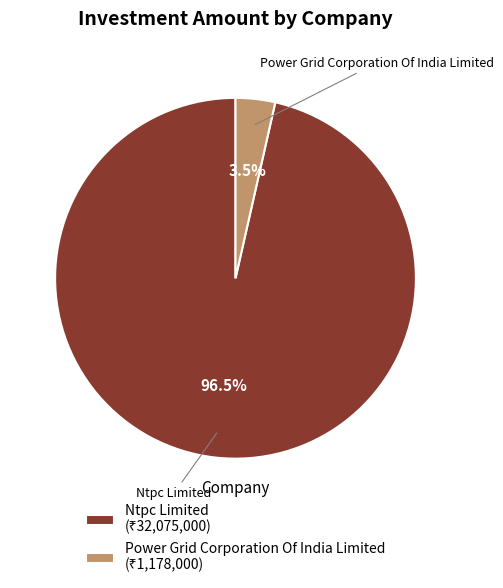

To the nearest percent, what is the combined percentage of Ntpc Limited and Power Grid Corporation Of India Limited?

100%